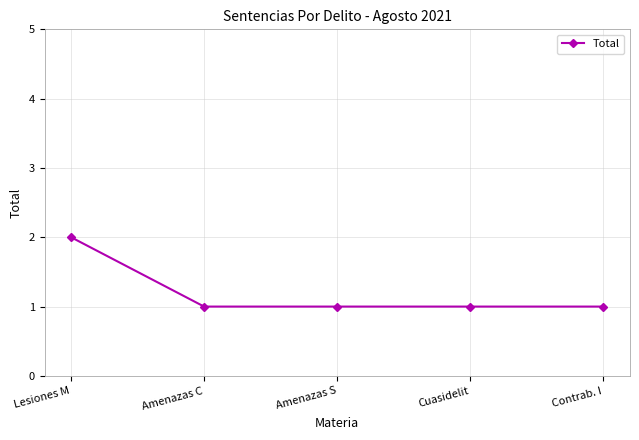

True or false: the data shows 1 at Contrab. I.

True